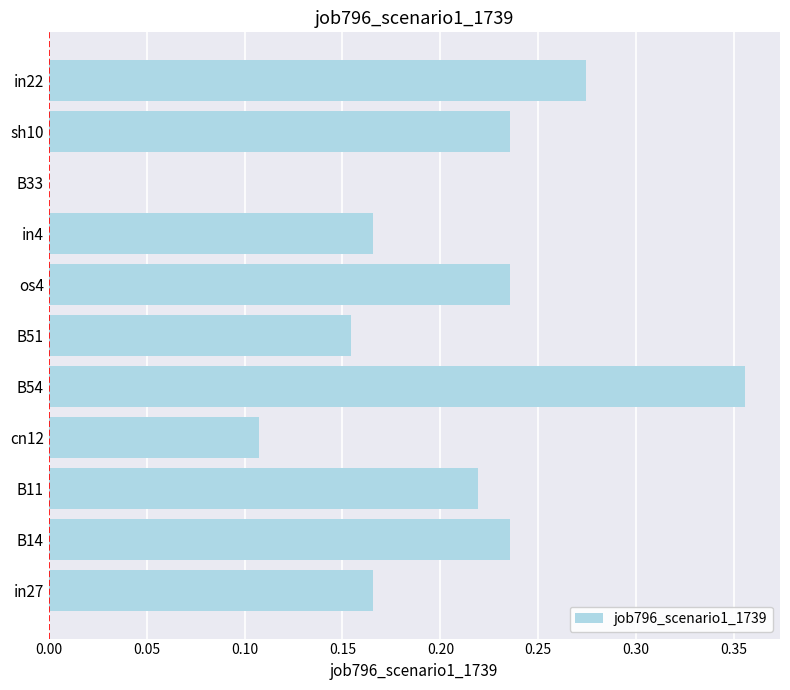

True or false: the data shows -0.1 at B33.

False